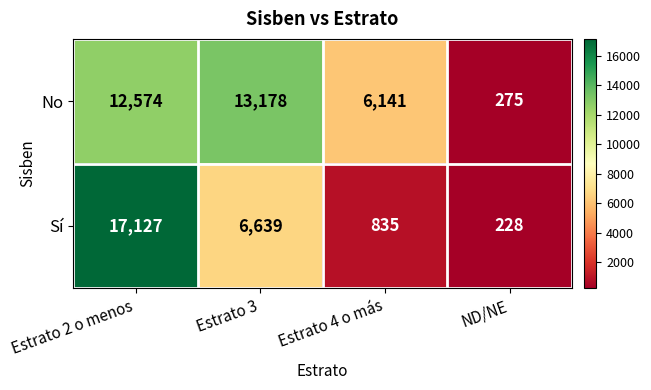

Which series has the largest total across all categories?

No